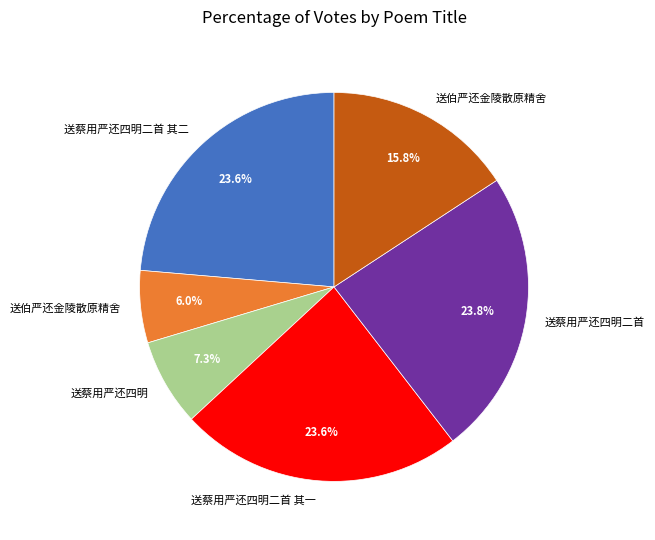

Does any single category account for the majority?

No